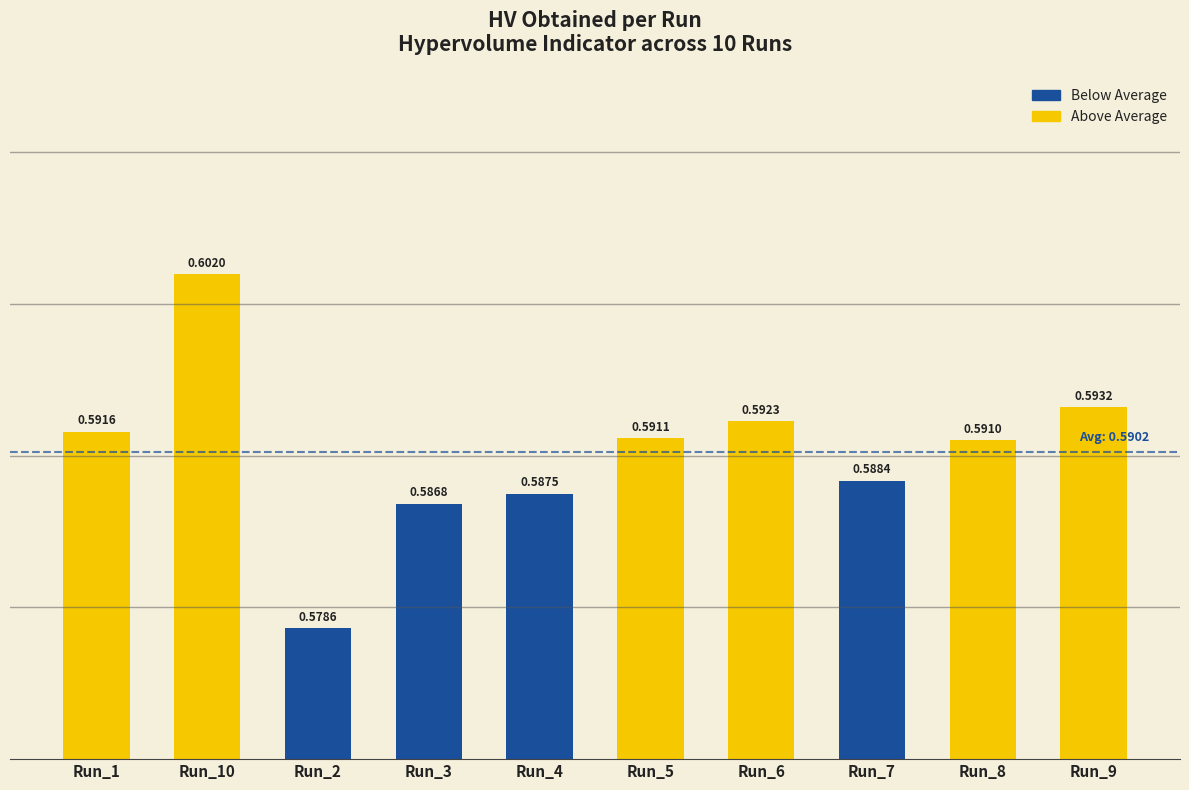

How many bars are there in total?

10